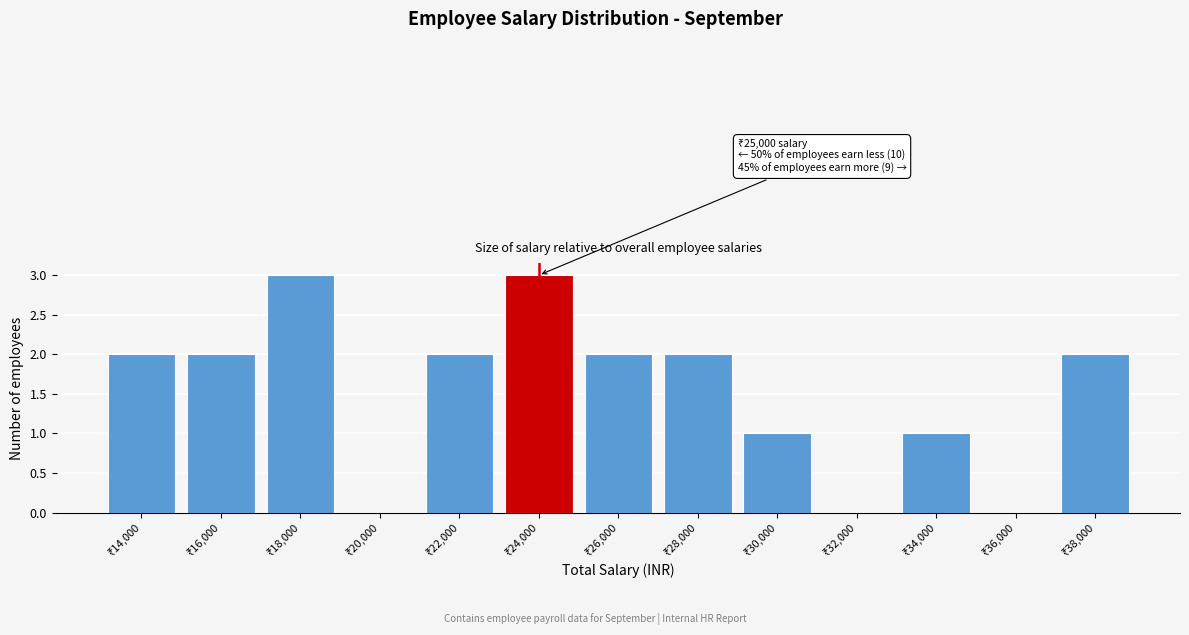

What is the sum of all values?

20